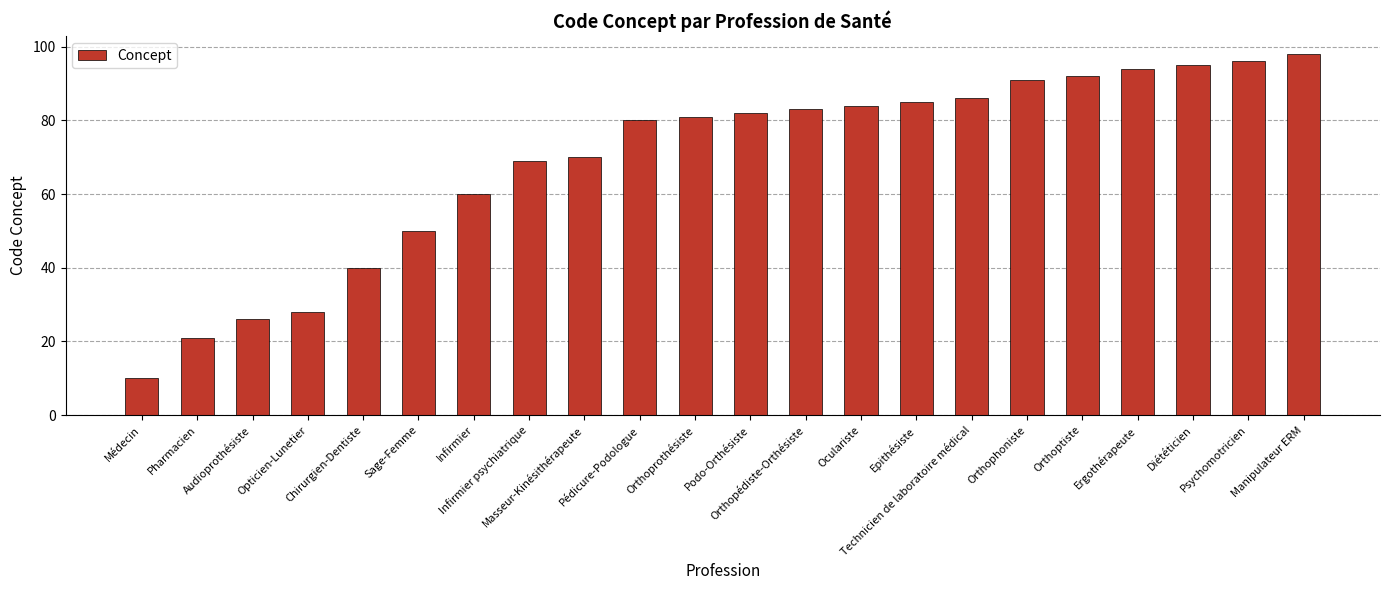

Is it true that the value at Médecin is 10?

True